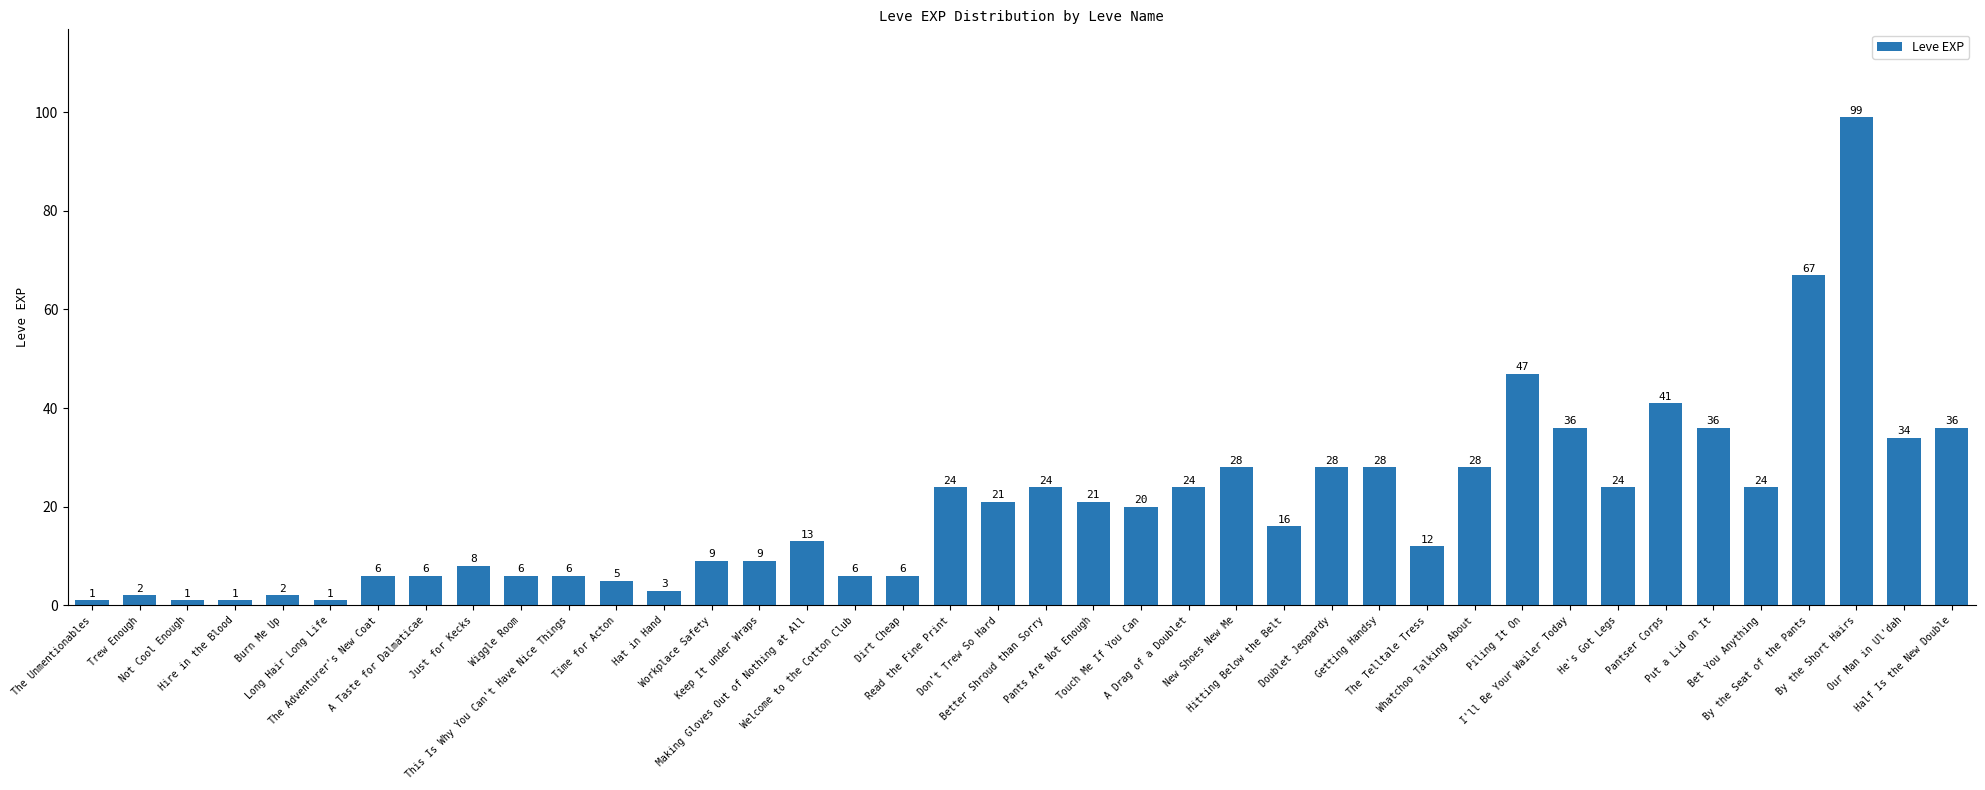

What is the value of the 33rd bar from the left?

24